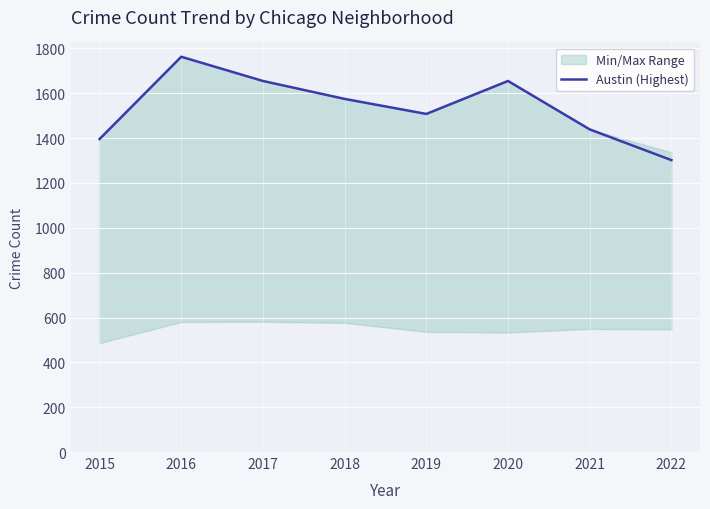

Approximately how many times larger is the value at 2015 compared to 2019?

0.9